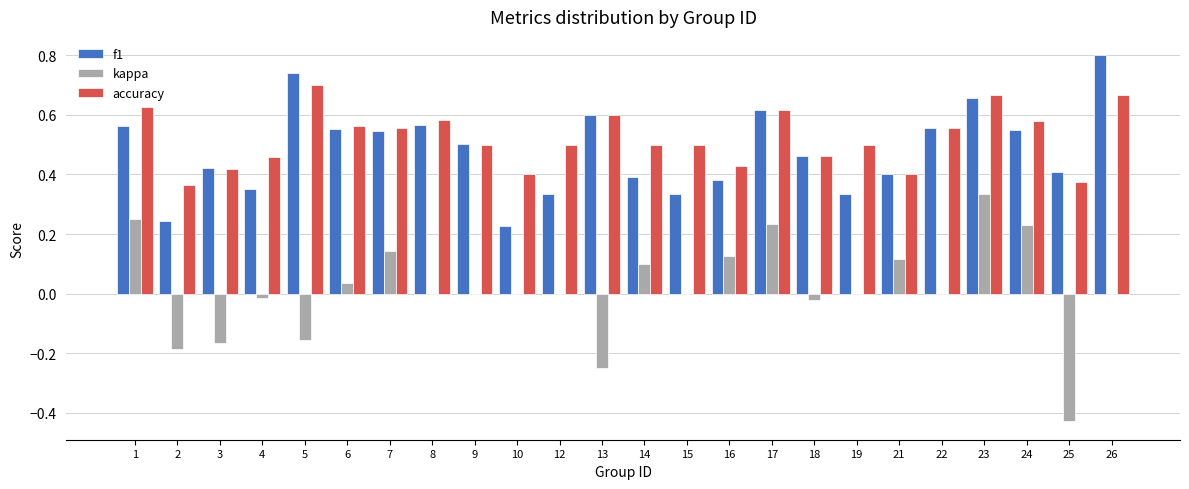

The kappa series shows -0.3 at 3. True or false?

False